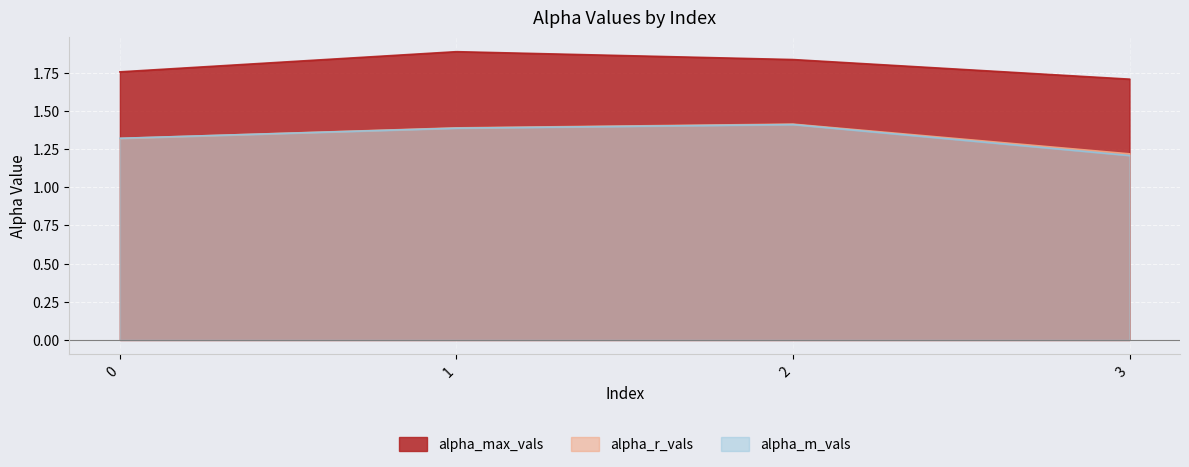

What is the value of the alpha_r_vals point at the 1st from the left?

1.3